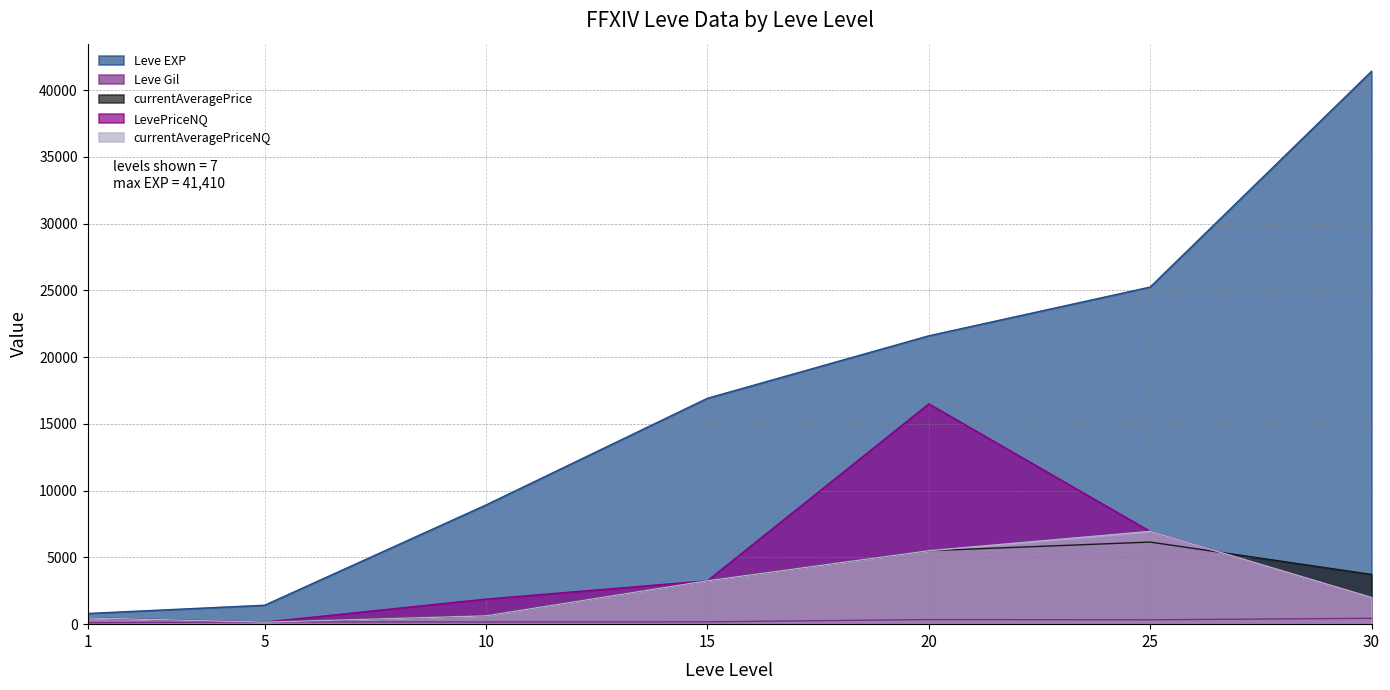

Reading left to right, transcribe all the data shown in this chart.

Leve EXP: 1=800.0	5=1420.0	10=8930.0	15=16920.0	20=21600.0	25=25250.0	30=41410.0
Leve Gil: 1=113.0	5=169.0	10=169.0	15=174.0	20=344.0	25=326.0	30=440.0
currentAveragePrice: 1=470.2	5=149.0	10=626.2	15=3250.0	20=5501.5	25=6149.8	30=3725.7
LevePriceNQ: 1=466.0	5=149.0	10=1878.6	15=3250.0	20=16504.5	25=6949.8	30=1999.5
currentAveragePriceNQ: 1=466.0	5=149.0	10=626.2	15=3250.0	20=5501.5	25=6949.8	30=1999.5